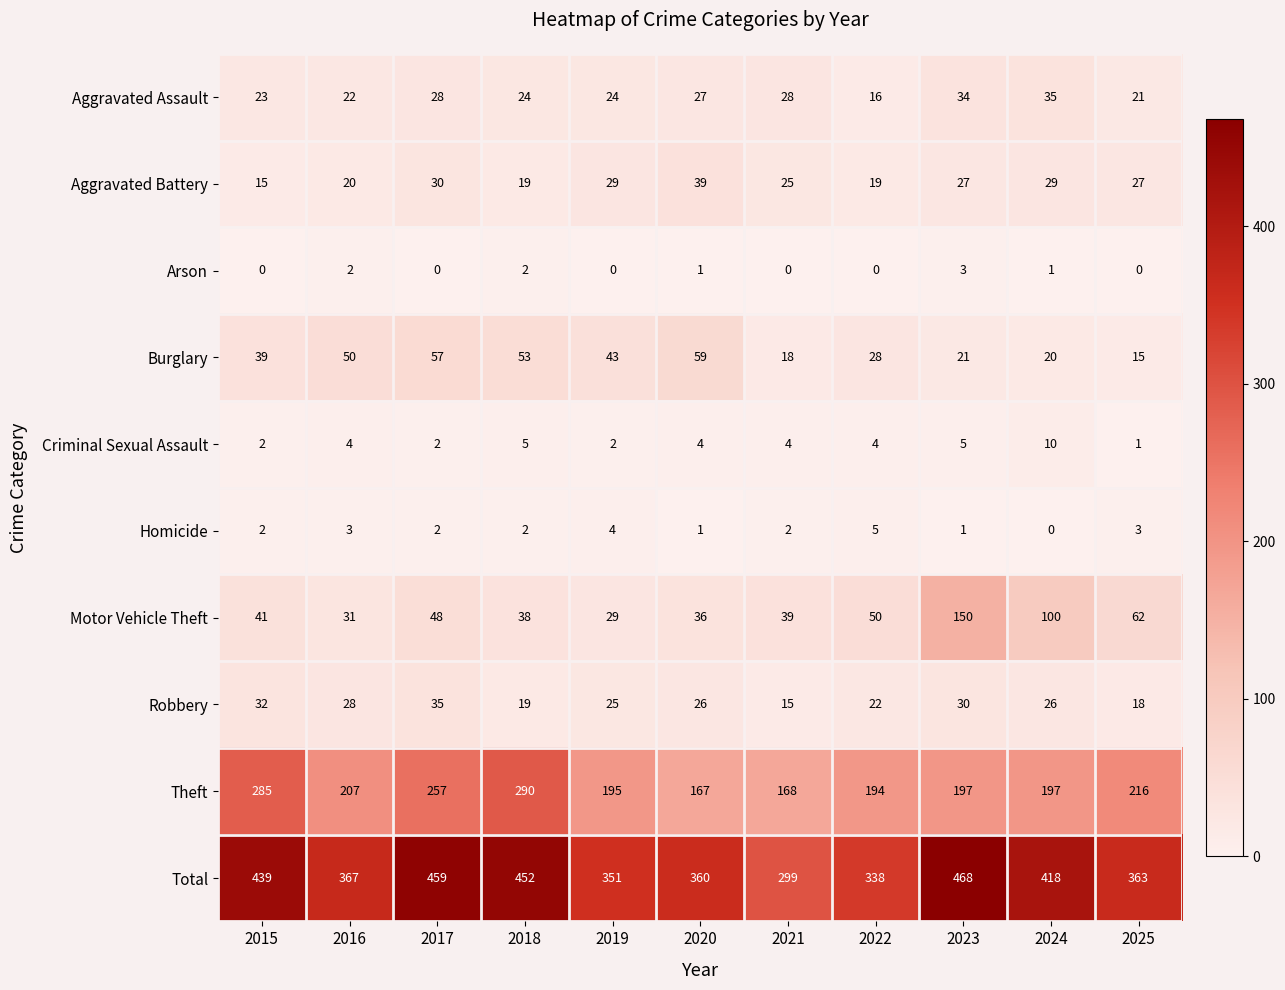

Rank the series at 2024 from highest to lowest value.

Total, Theft, Motor Vehicle Theft, Aggravated Assault, Aggravated Battery, Robbery, Burglary, Criminal Sexual Assault, Arson, Homicide